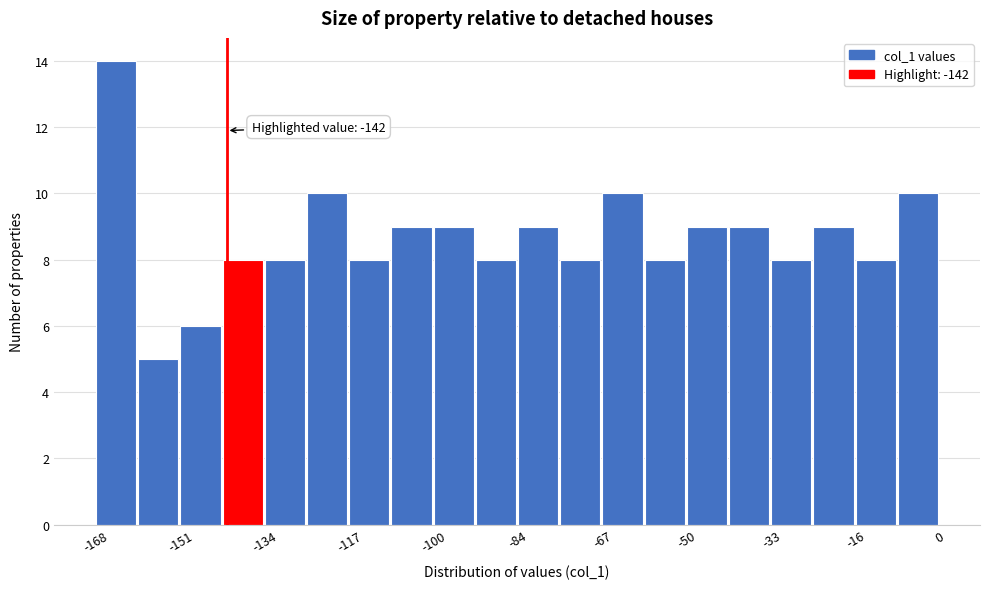

Over which range of the x-axis is the bar tallest?

-168.0 to -159.6